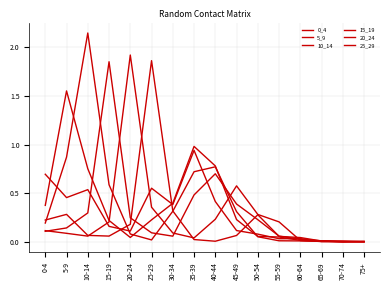

Does the chart display data point markers on the line(s)?

No